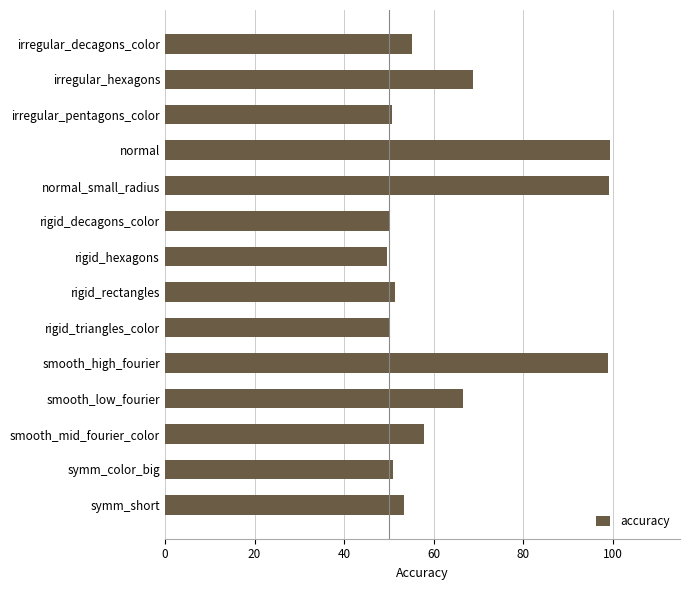

Approximately how many times larger is the value at irregular_hexagons compared to smooth_low_fourier?

1.0